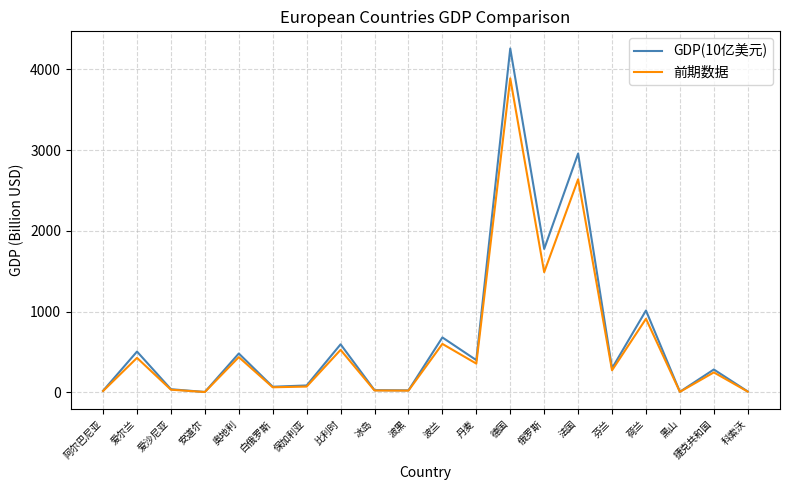

At which category is the sum across all series the highest?

德国